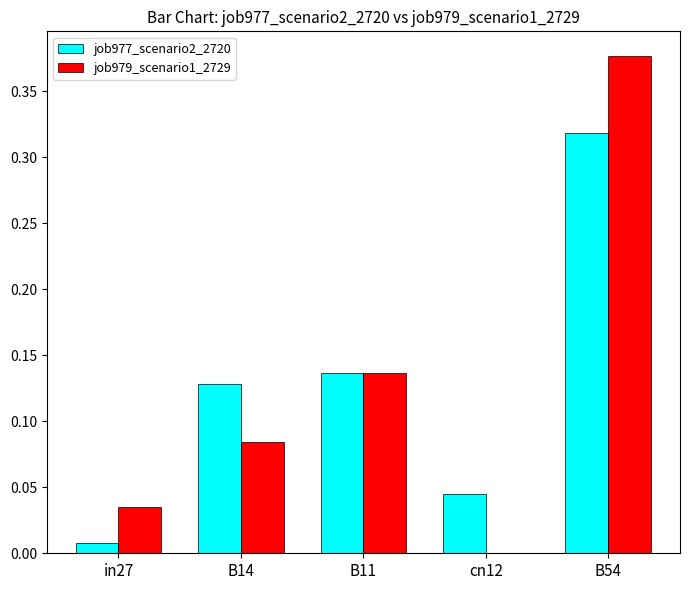

Does the chart contain stacked bars?

No